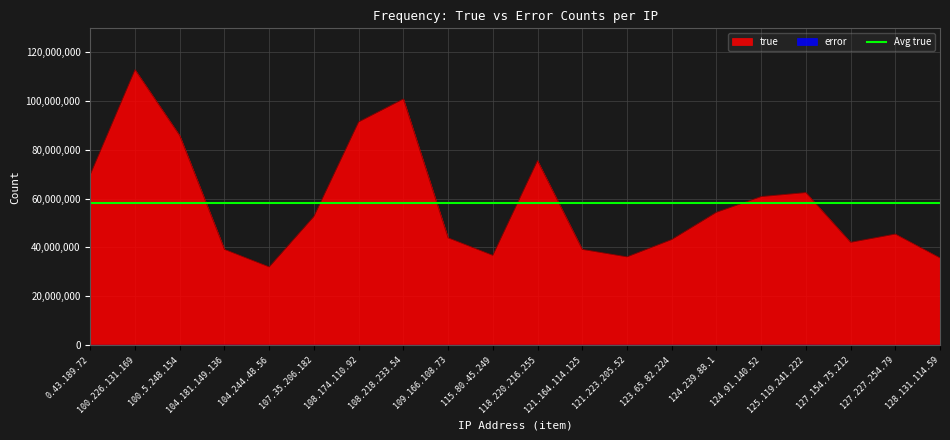

Which category has the highest value in the true series?

100.226.131.169